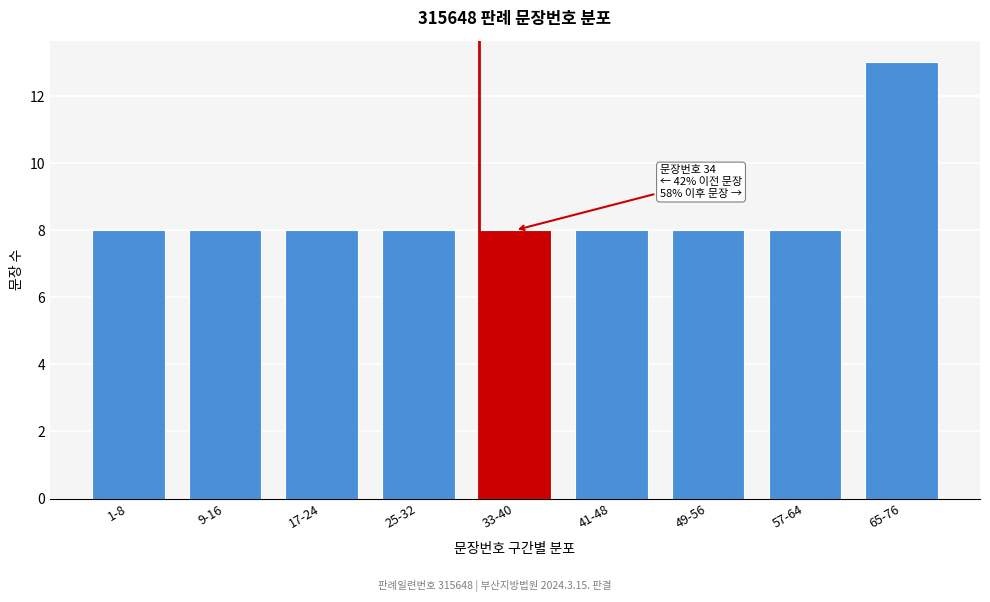

Reading right to left, extract all data points from this chart.

13	8	8	8	8	8	8	8	8